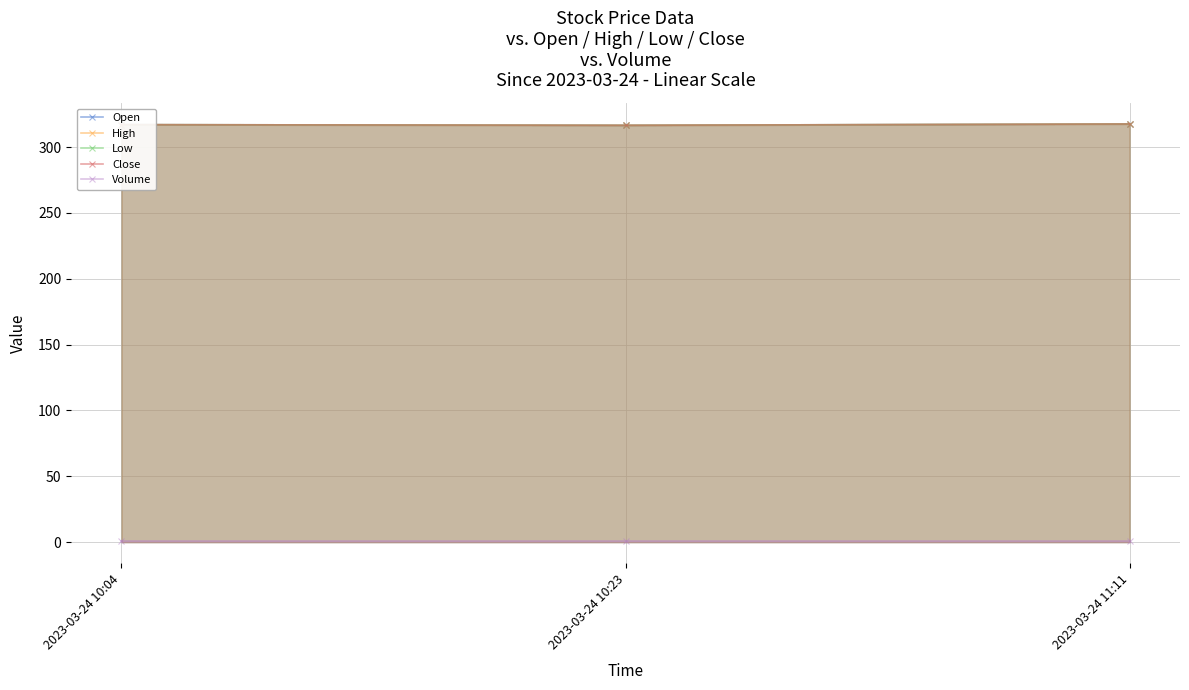

What is the minimum value for Volume?

1.0